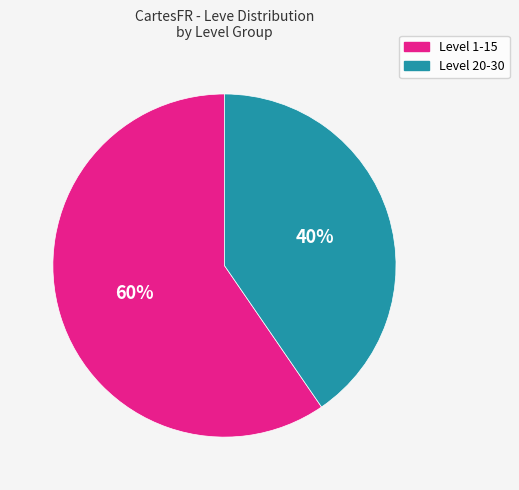

Does any single category account for the majority?

Yes